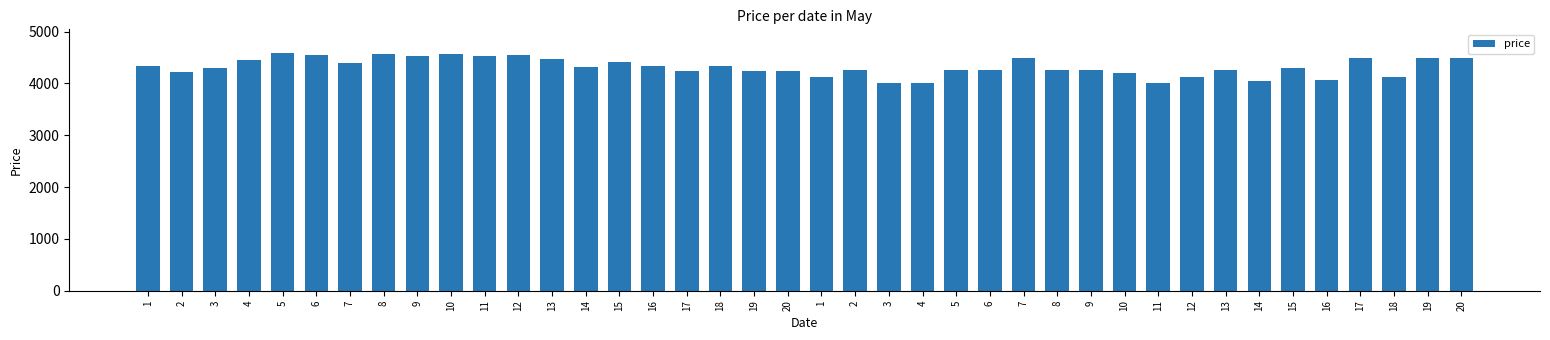

Is it true that the value at 3 is 6354?

False